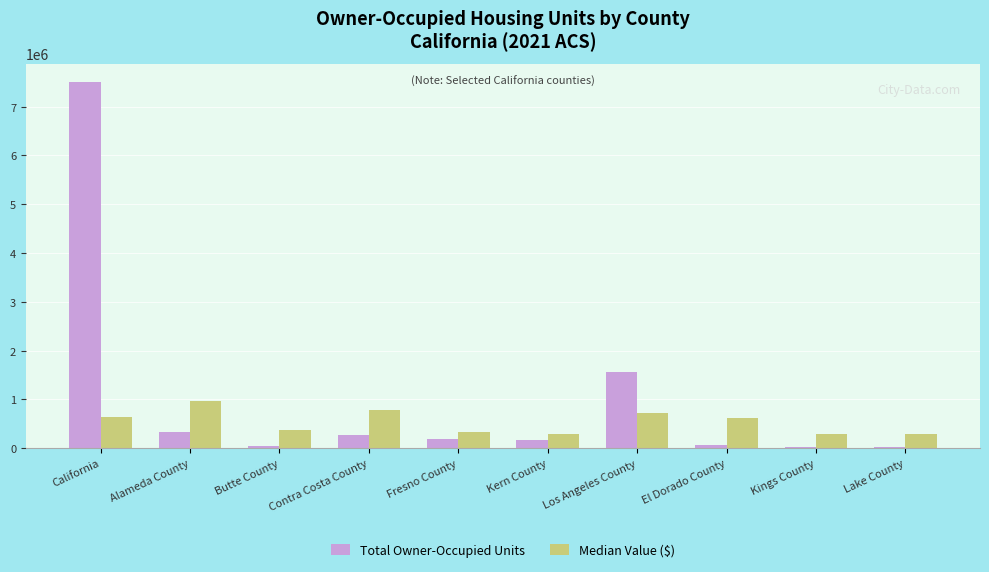

True or false: Median Value ($) has a value of 720300 at Los Angeles County.

True